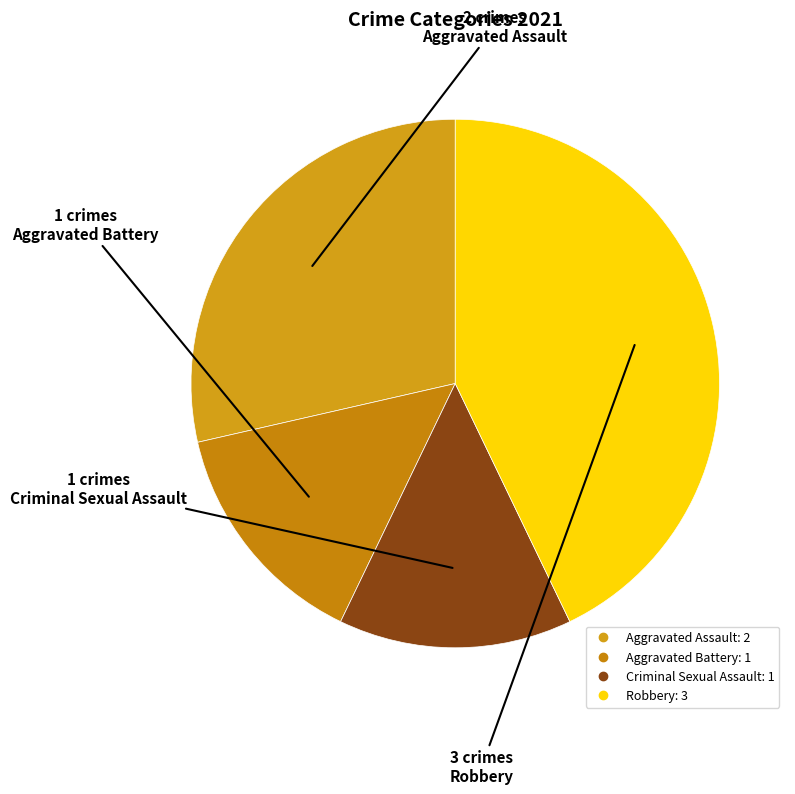

Rank the categories by value from highest to lowest.

Robbery, Aggravated Assault, Aggravated Battery, Criminal Sexual Assault